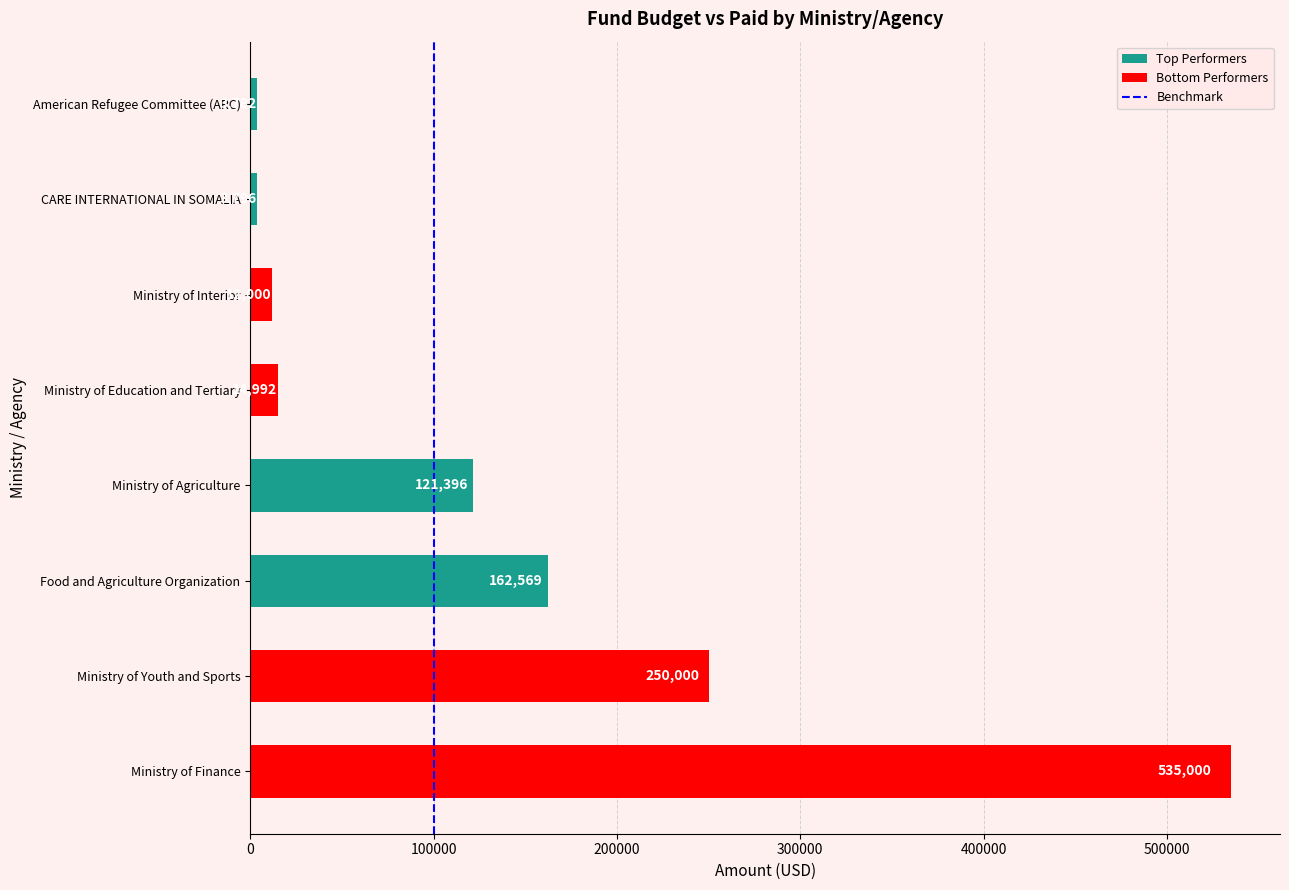

What is the sum of all values?

1103536.0